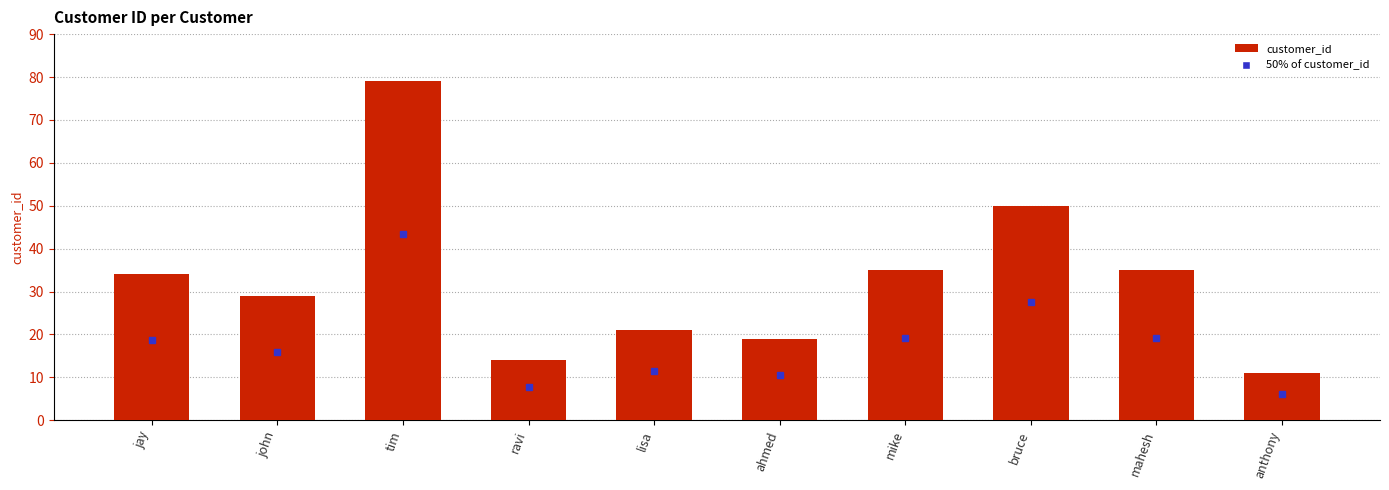

At which label is the value closest to 45?

bruce